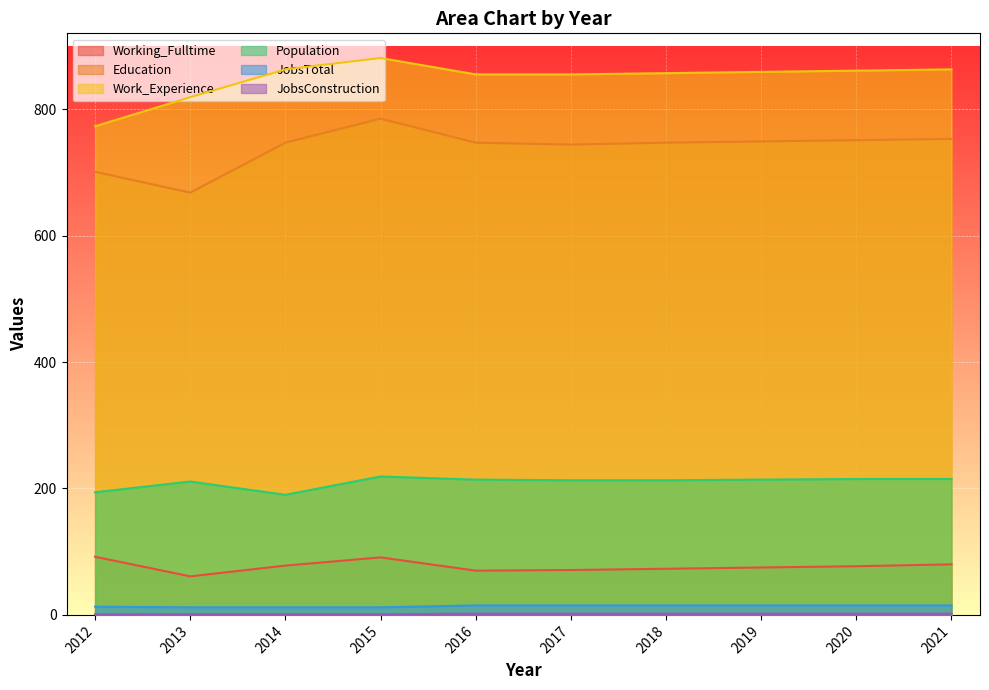

Reading left to right, transcribe all the data shown in this chart.

Working_Fulltime: 92	61	78	91	70	71	73	75	77	80
Education: 701	668	747	785	747	744	747	749	751	753
Work_Experience: 773	819	863	881	855	855	857	859	861	863
Population: 194	211	190	219	214	213	213	214	215	215
JobsTotal: 13	12	12	12	15	15	15	15	15	15
JobsConstruction: 1	1	1	1	2	2	2	2	2	2